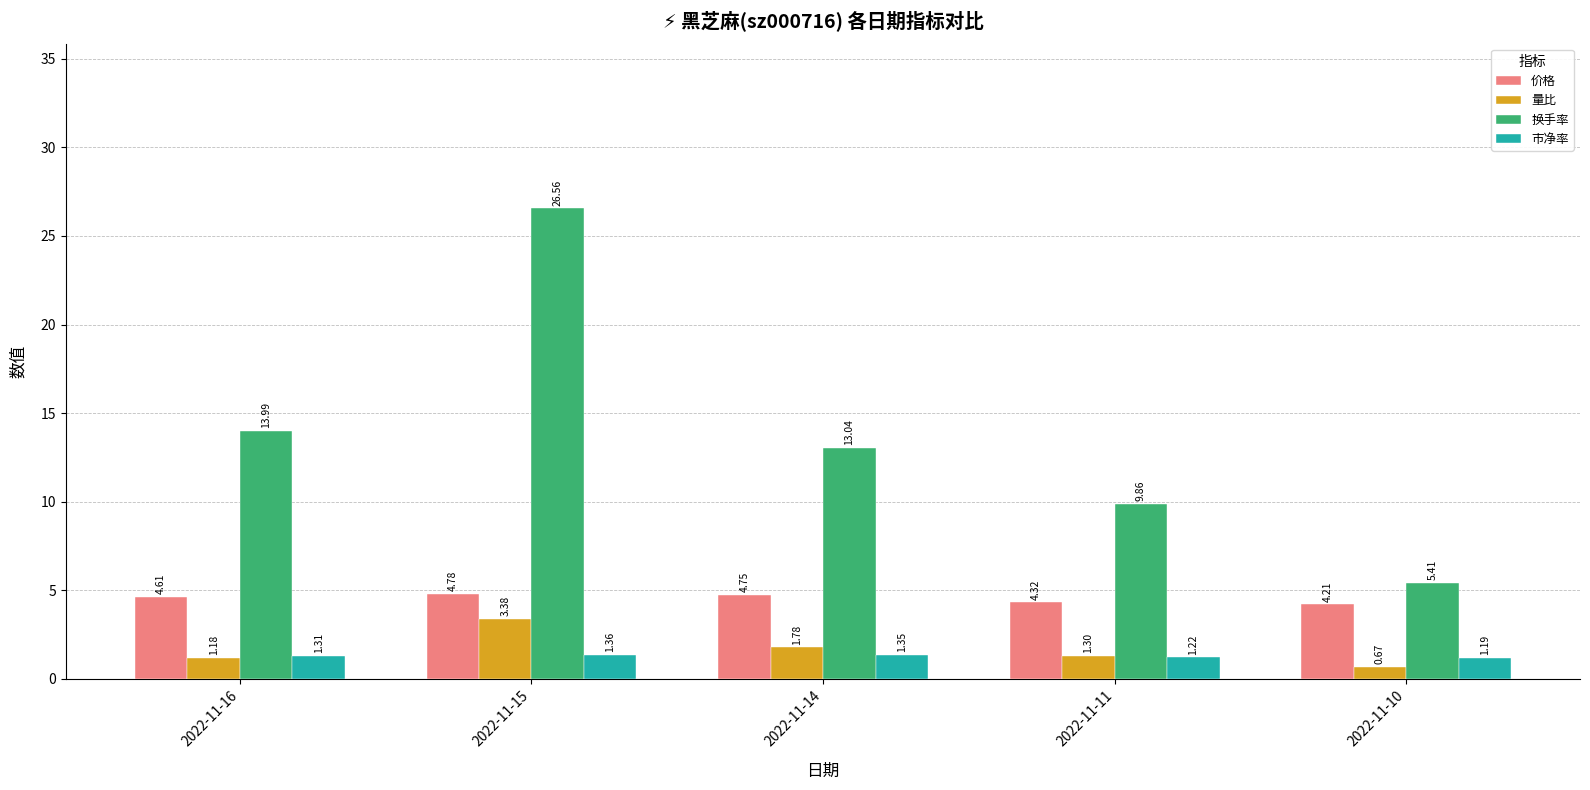

What is the sum of the 价格 values at 2022-11-10 and 2022-11-15?

9.0